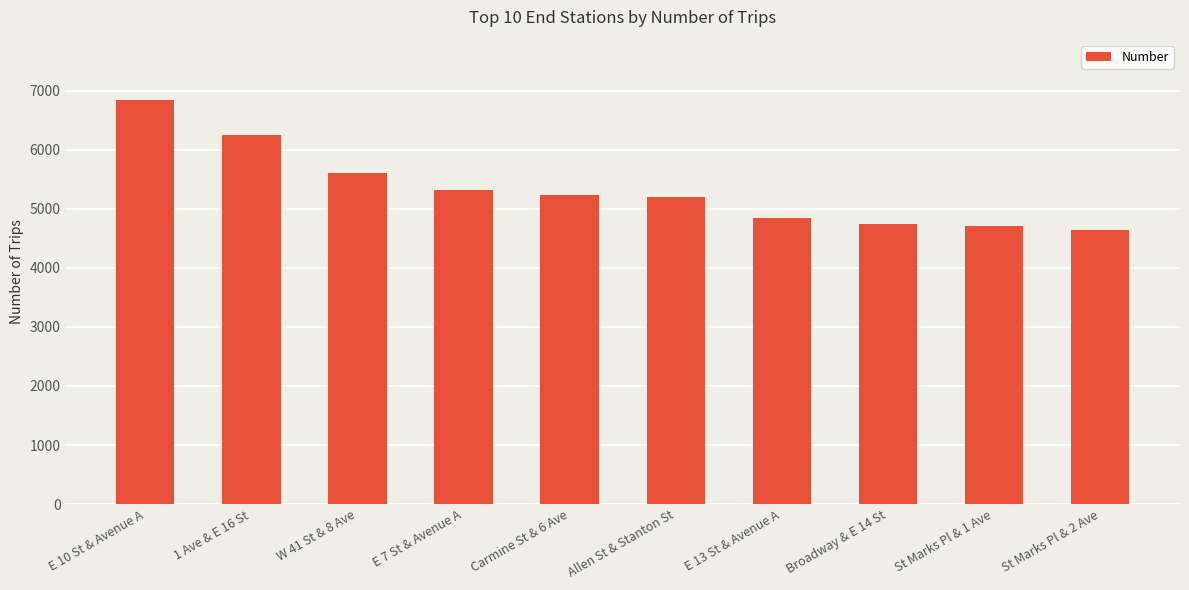

How many values are below 5231?

5